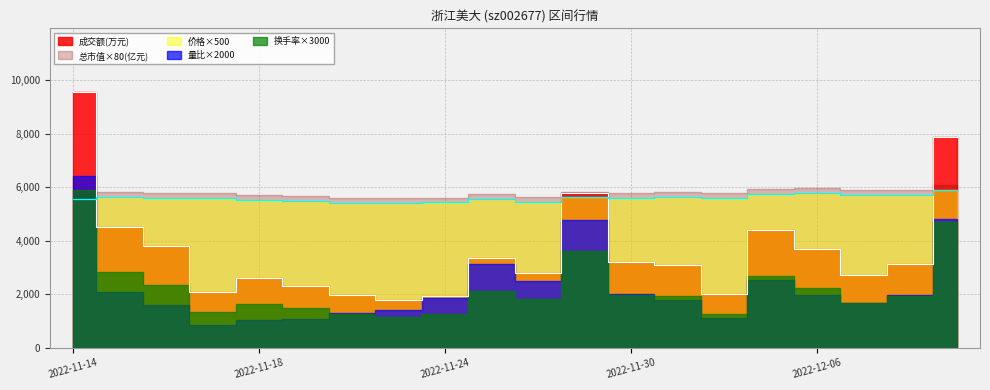

Reading left to right, list all the values displayed in this chart.

成交额(万元): 9549.0	4518.0	3787.0	2086.0	2601.0	2308.0	1948.0	1763.0	1939.0	3355.0	2787.0	5781.0	3184.0	3097.0	2019.0	4395.0	3685.0	2716.0	3131.0	7859.0
价格: 11.1	11.3	11.2	11.2	11.1	10.9	10.8	10.8	10.8	11.1	10.9	11.2	11.2	11.3	11.2	11.5	11.5	11.4	11.4	11.8
量比: 3.2	1.0	0.8	0.4	0.5	0.5	0.7	0.7	0.9	1.6	1.2	2.4	1.0	0.9	0.6	1.3	1.0	0.8	1.0	2.4
总市值(亿元): 71.8	72.8	72.1	72.2	71.4	70.7	70.0	69.8	70.1	71.7	70.2	72.6	72.2	72.8	72.3	74.1	74.5	73.8	73.7	76.0
换手率: 2.0	0.9	0.8	0.4	0.5	0.5	0.4	0.4	0.4	0.7	0.6	1.2	0.7	0.6	0.4	0.9	0.7	0.6	0.6	1.6